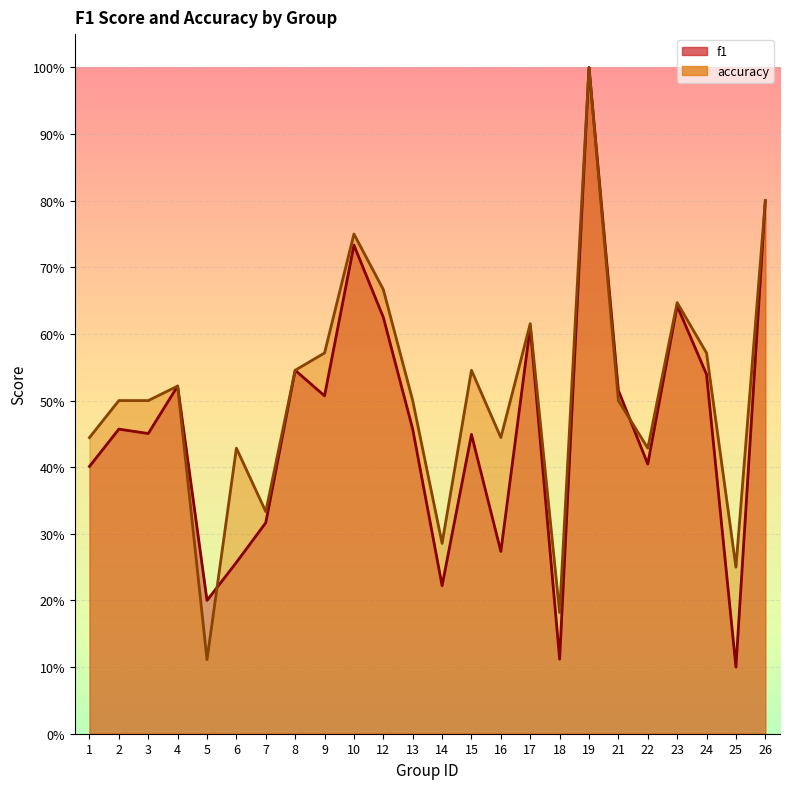

What is the maximum value shown in the chart?

1.0